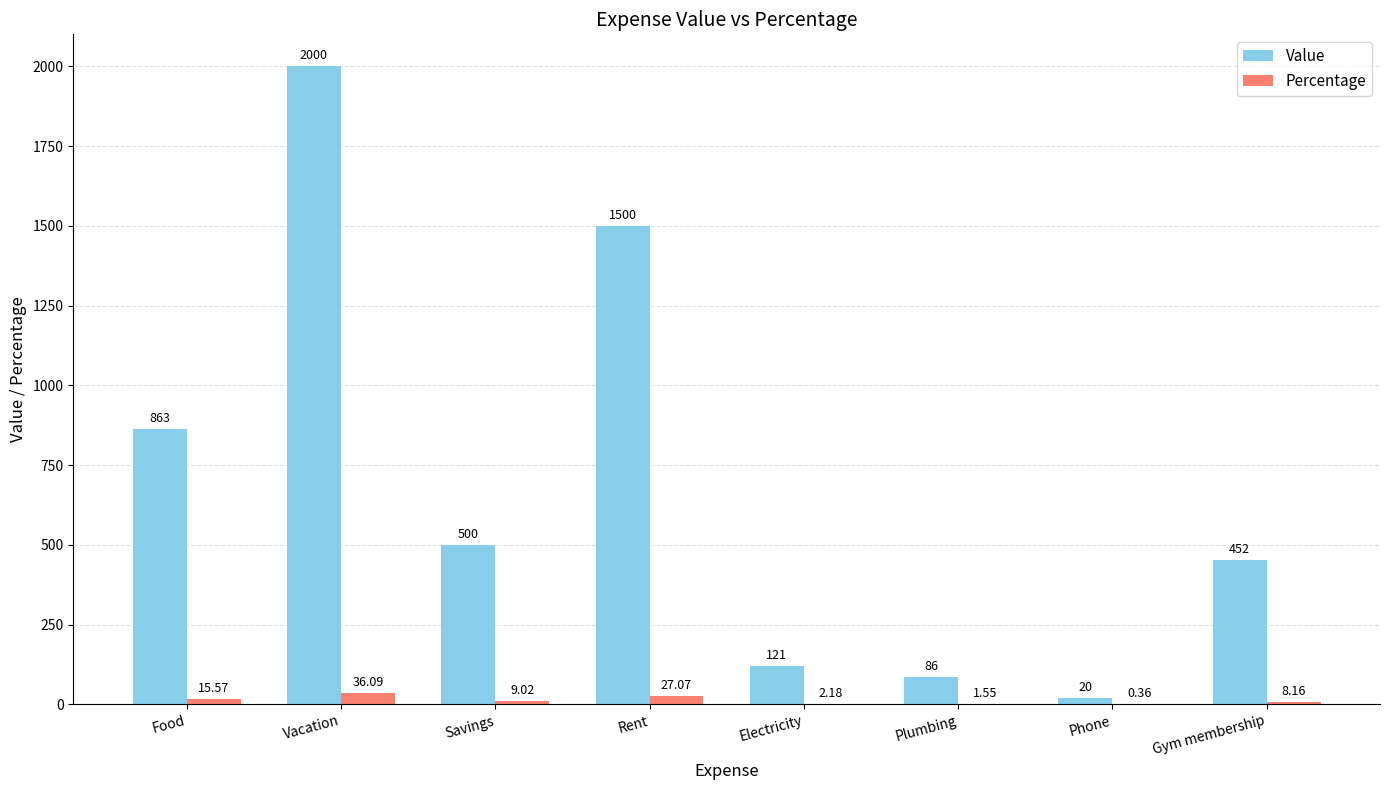

Where does the Percentage series first go above 9?

Food